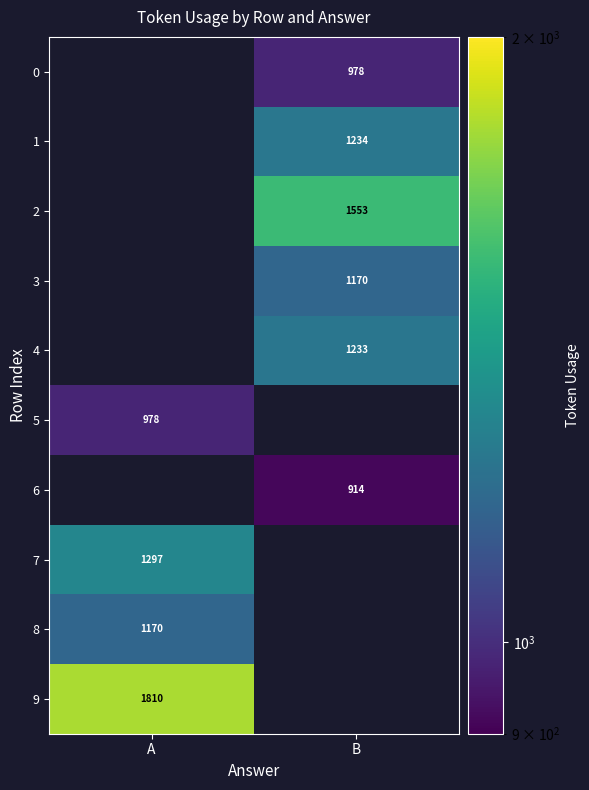

True or false: 2 has a value of 1553 at B.

True